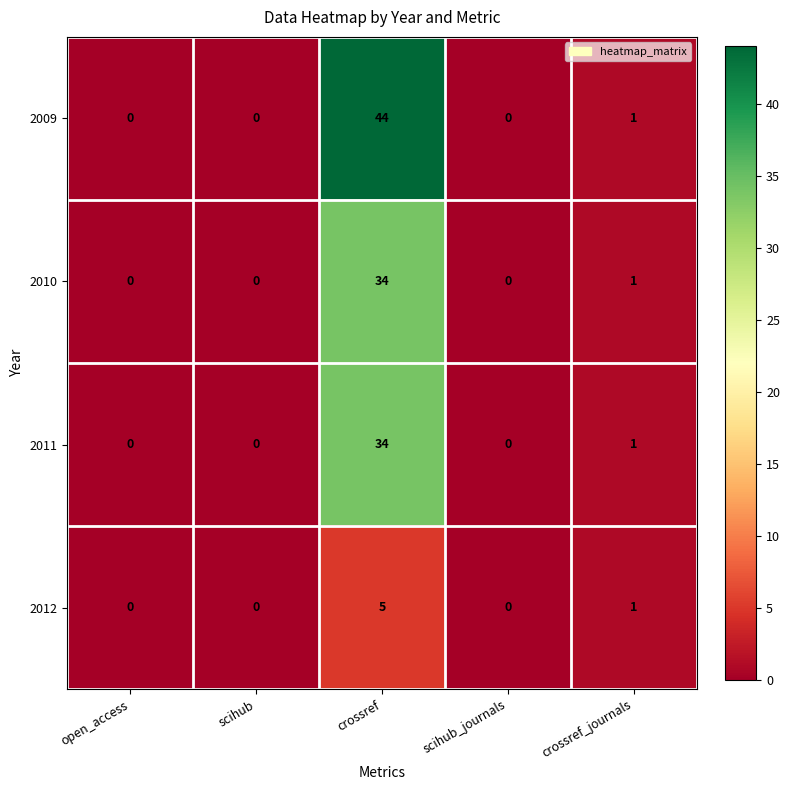

What is the maximum value for 2011?

34